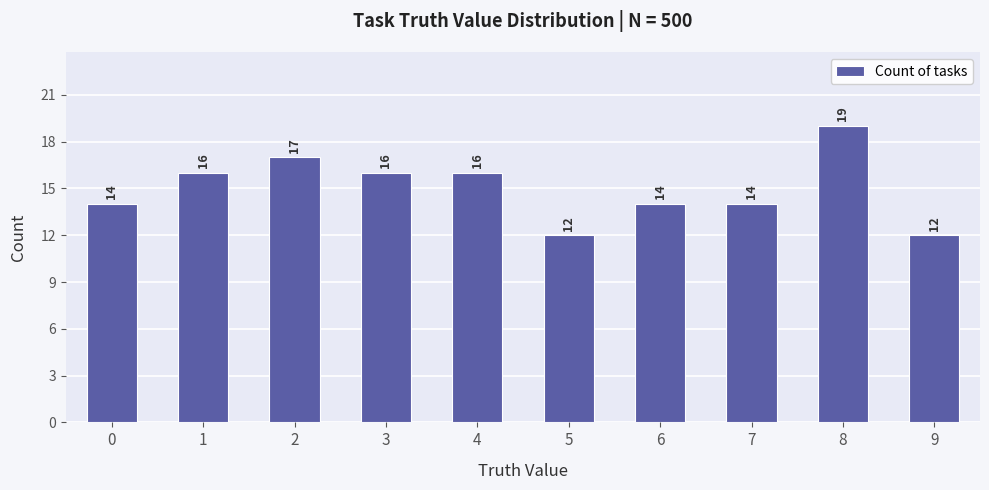

Reading left to right, what are all the values shown in this chart?

14	16	17	16	16	12	14	14	19	12